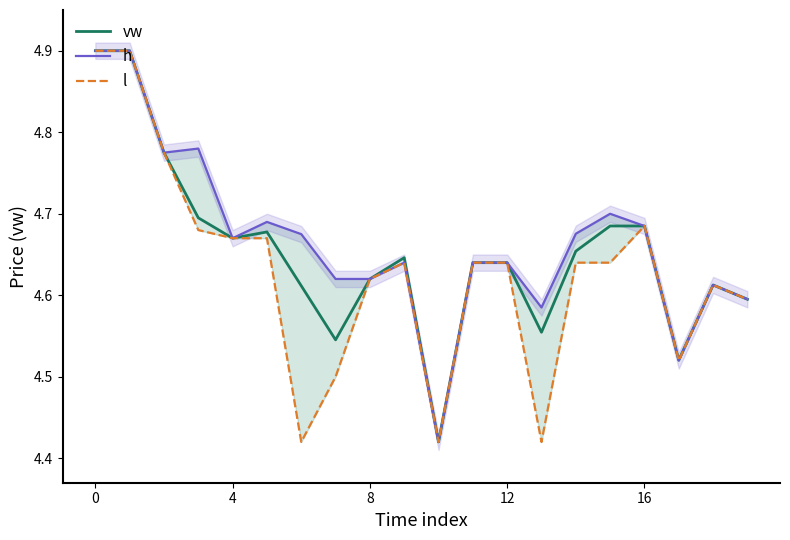

How many vw values are between 4 and 5?

20